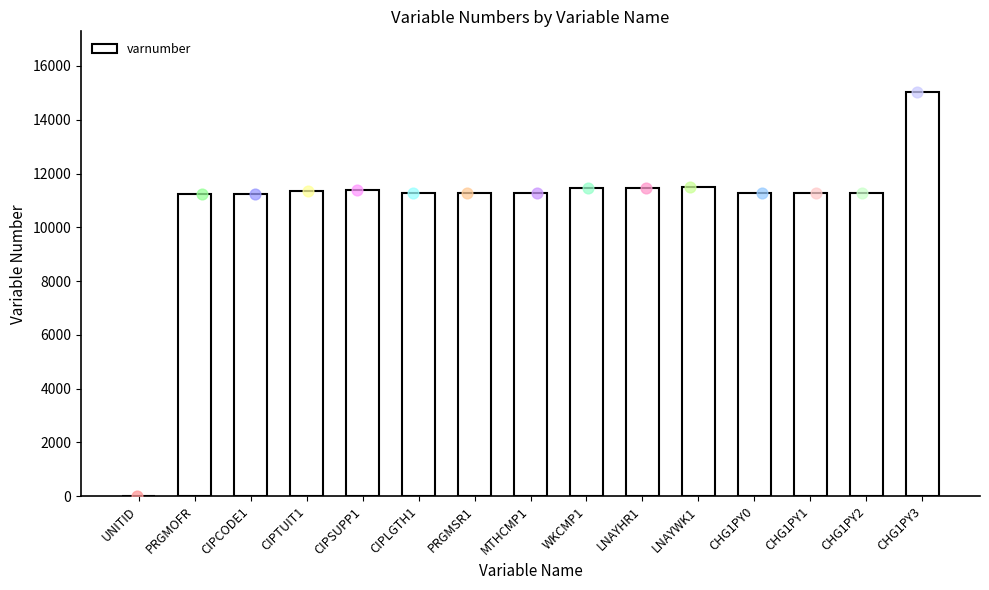

Which has a higher value, MTHCMP1 or CHG1PY0?

CHG1PY0